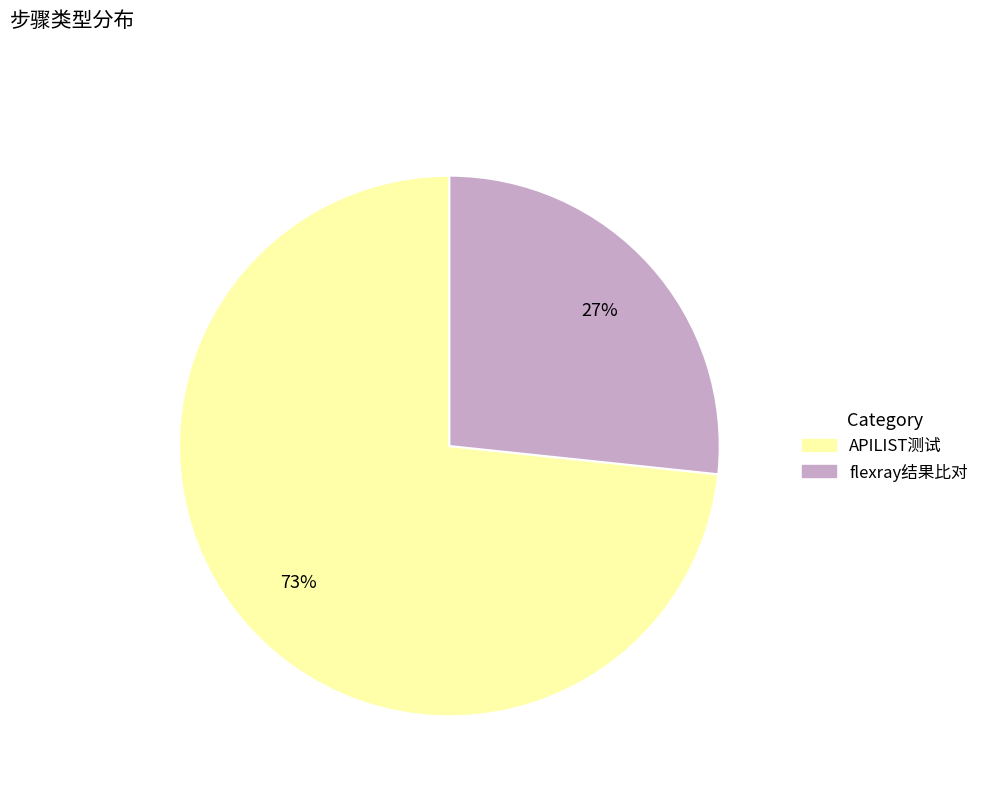

To the nearest percent, what is the combined percentage of flexray结果比对 and APILIST测试?

100%